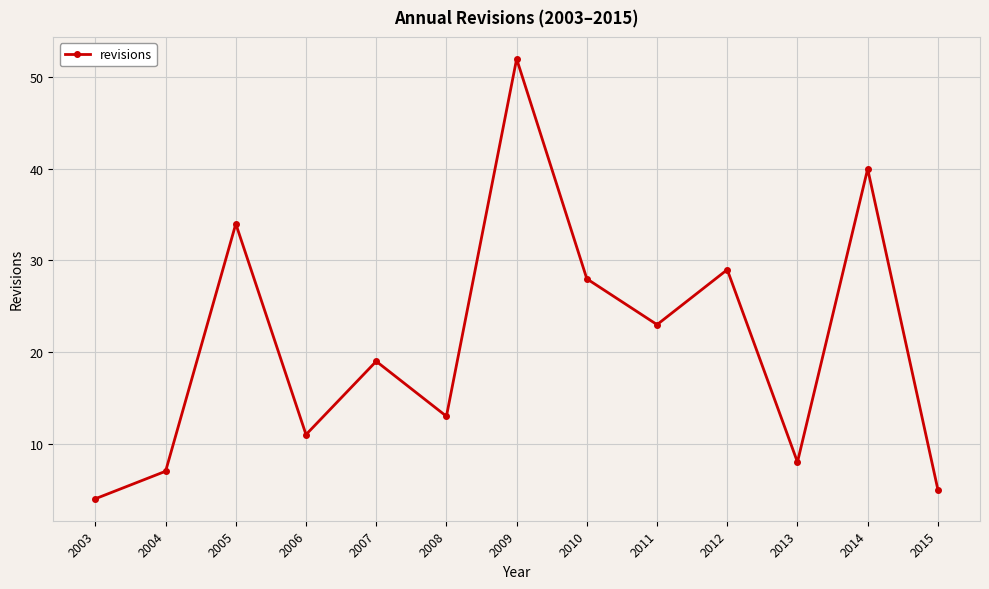

What is the average value?

21